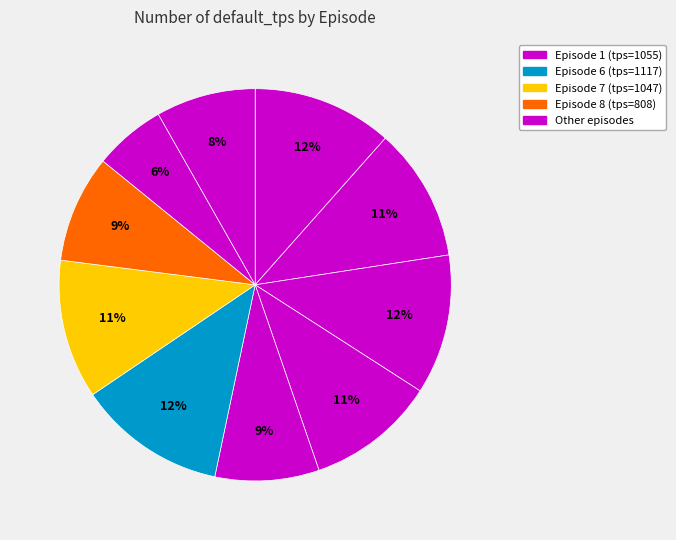

Count the number of slices in the pie.

10